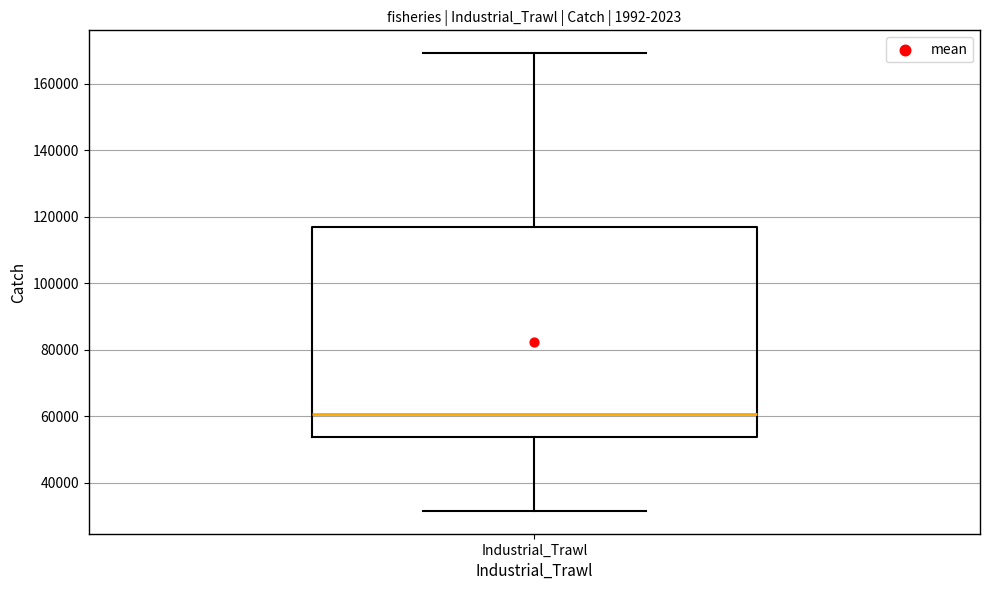

Read this box plot against the y-axis: the position of the median line, the range covered by the box, and the ends of both whiskers. The values are not printed on the chart, so give them approximately, as read against the axis.

median 60000, box 54000 to 118000, whiskers 32000 to 170000